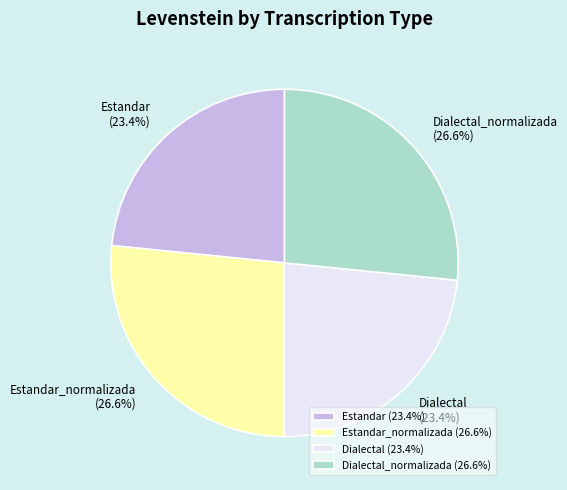

Is there a majority slice in this chart?

No